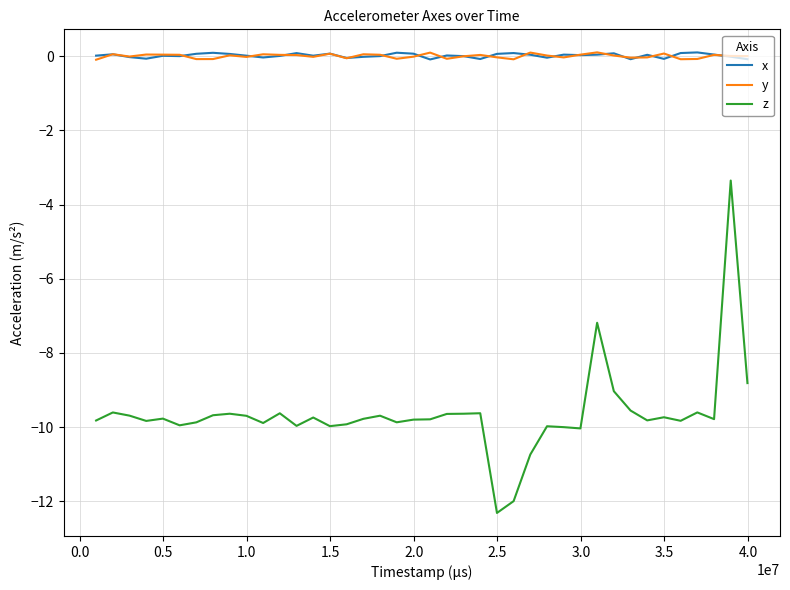

What is the minimum value for z?

-12.3